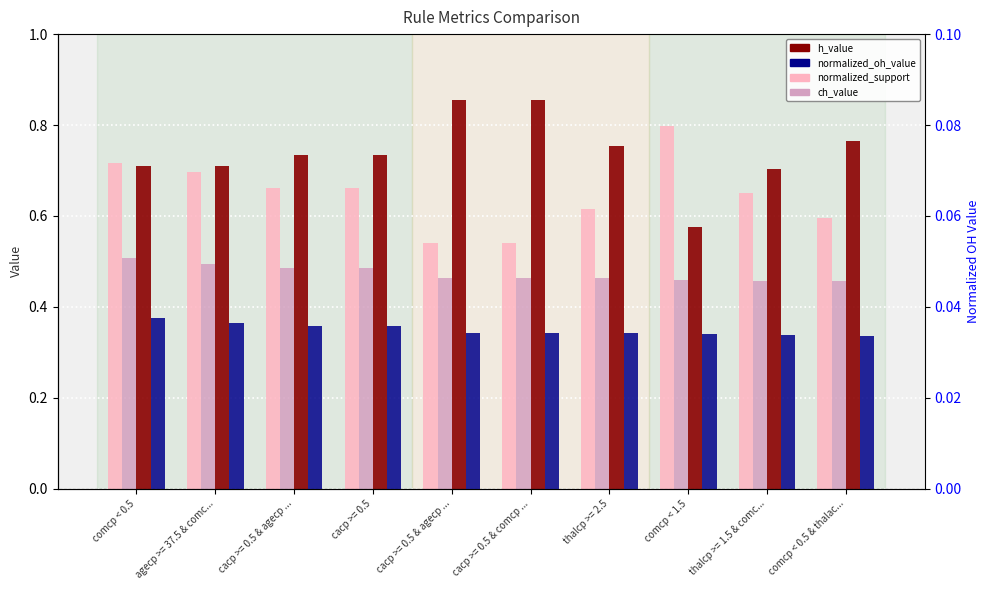

Is it true that normalized_oh_value equals 0.0 at cacp >= 0.5 & agecp ...?

False